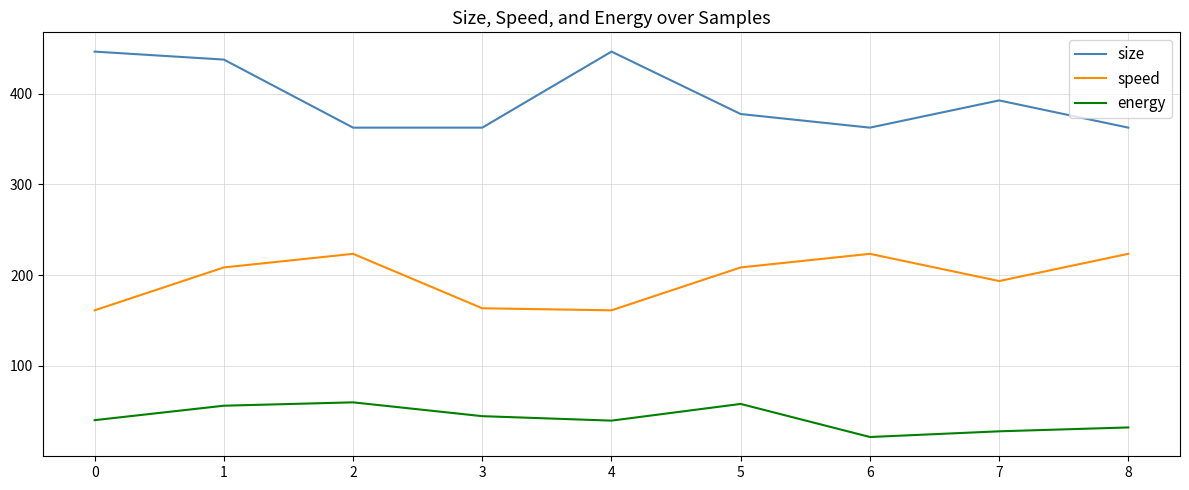

List the series in order of their overall mean, lowest first.

energy, speed, size